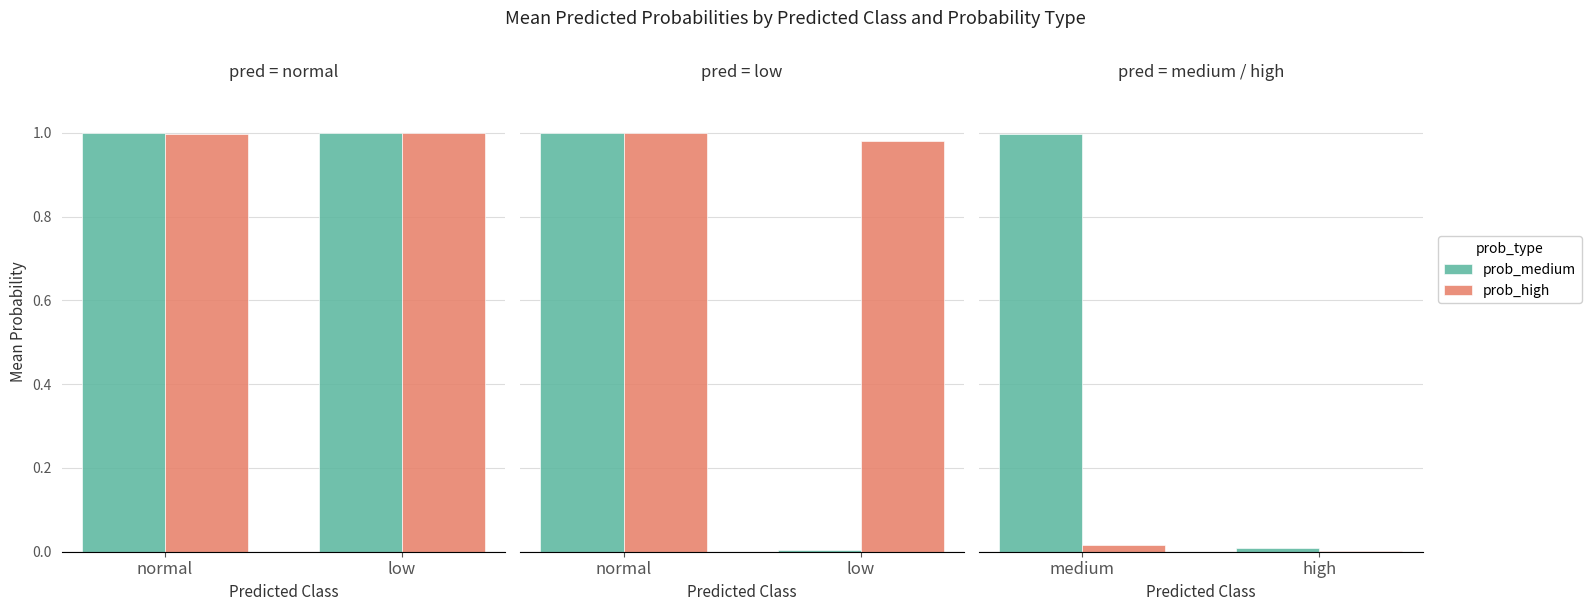

At which category is the sum across all series the highest?

normal